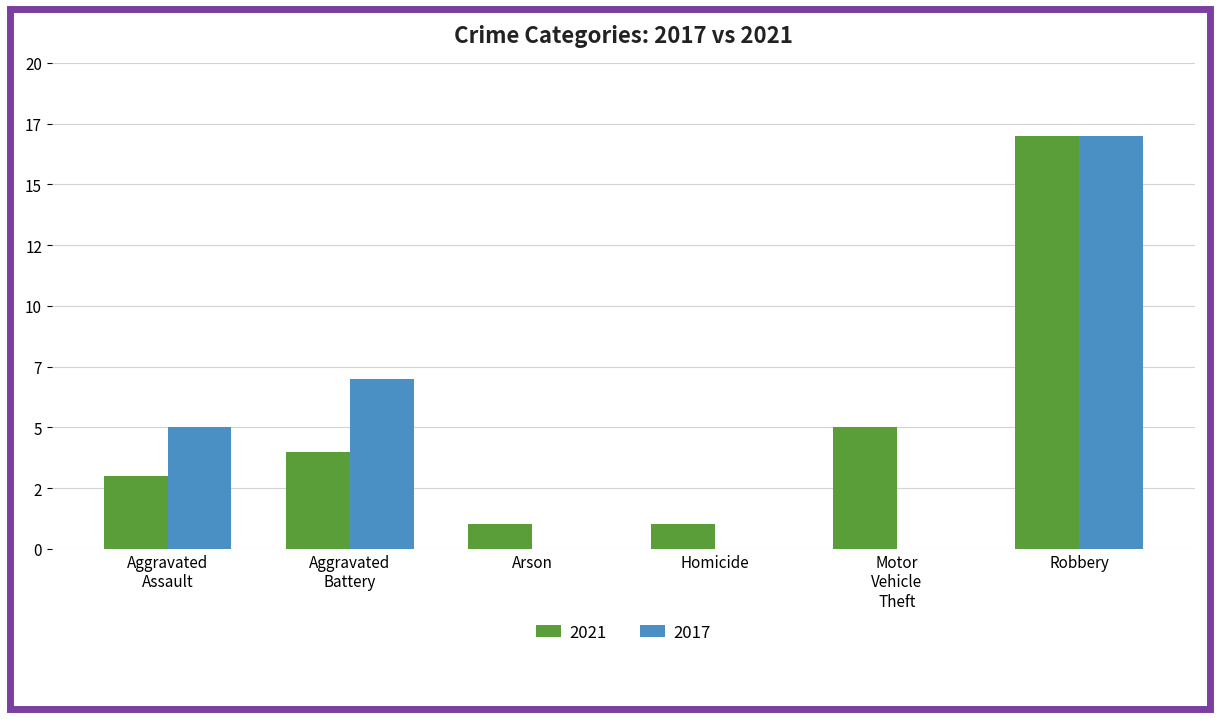

What are all the series names shown in the legend?

2021, 2017